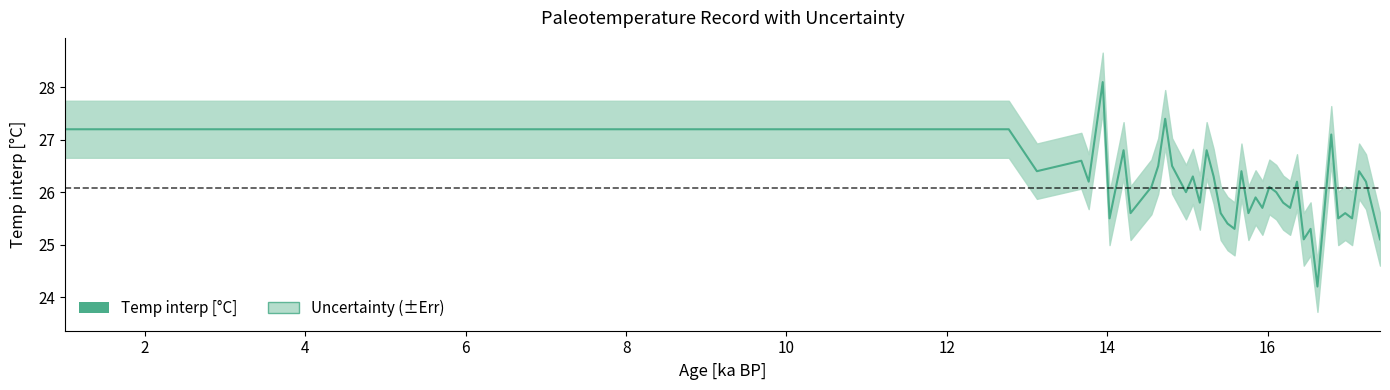

True or false: the data shows 33.9 at 12.

False